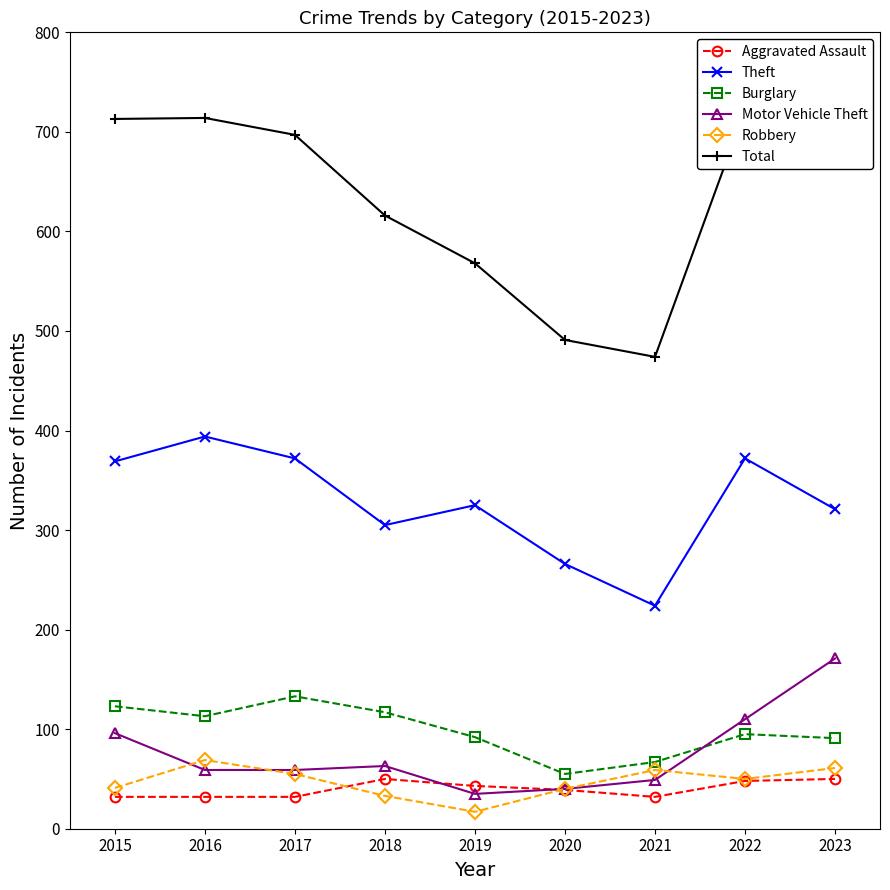

Between 2016 and 2021, which series saw the biggest shift?

Total